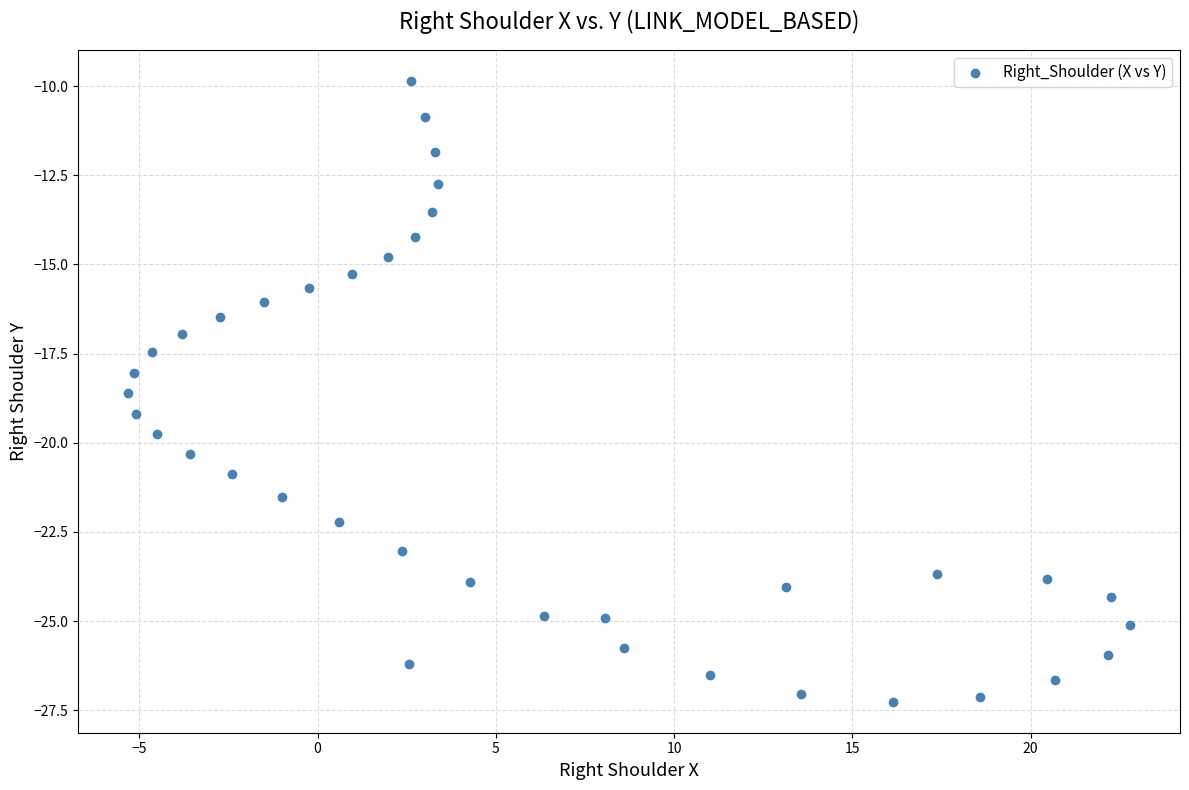

What is the range of Y values (max minus min)?

17.4